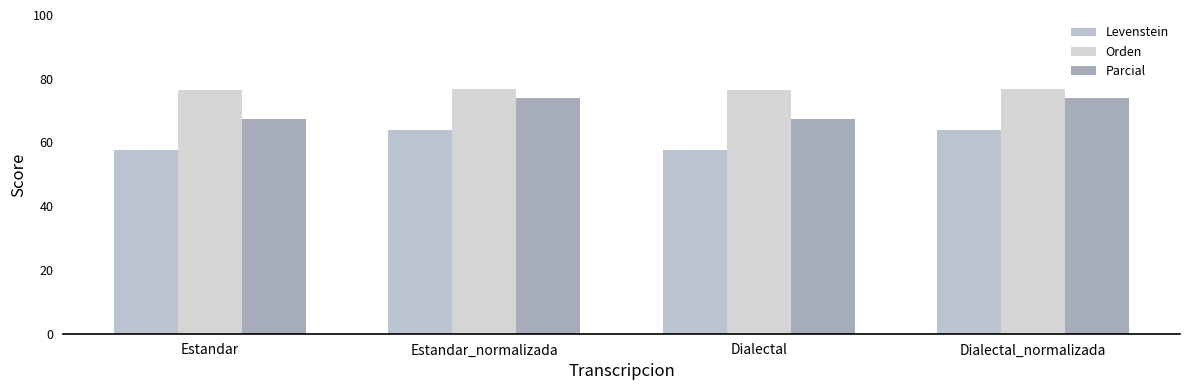

What is the average value of the Parcial series?

70.7